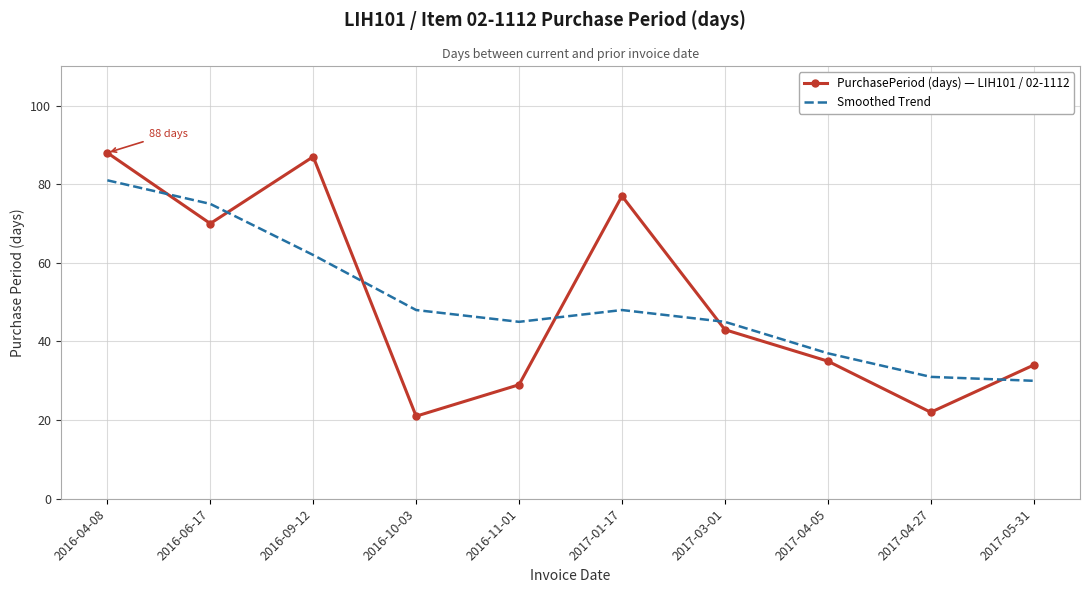

What is the difference between the maximum and minimum values in the PurchasePeriod (days) — LIH101 / 02-1112 series?

67